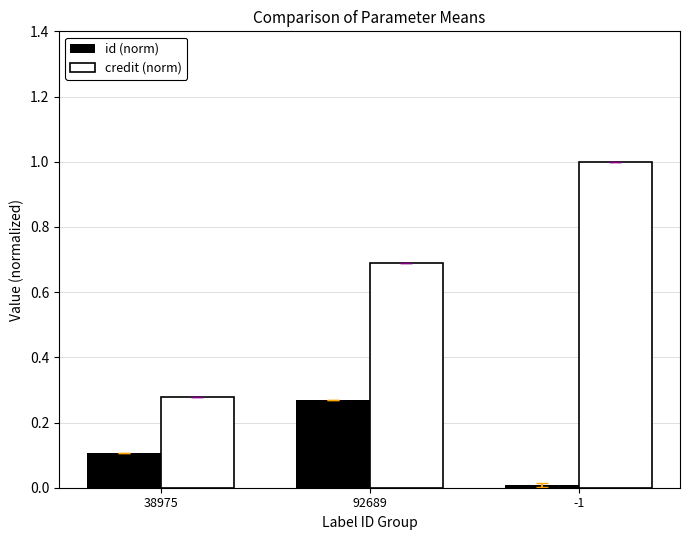

List the series in order of their peak value, highest first.

credit (norm), id (norm)